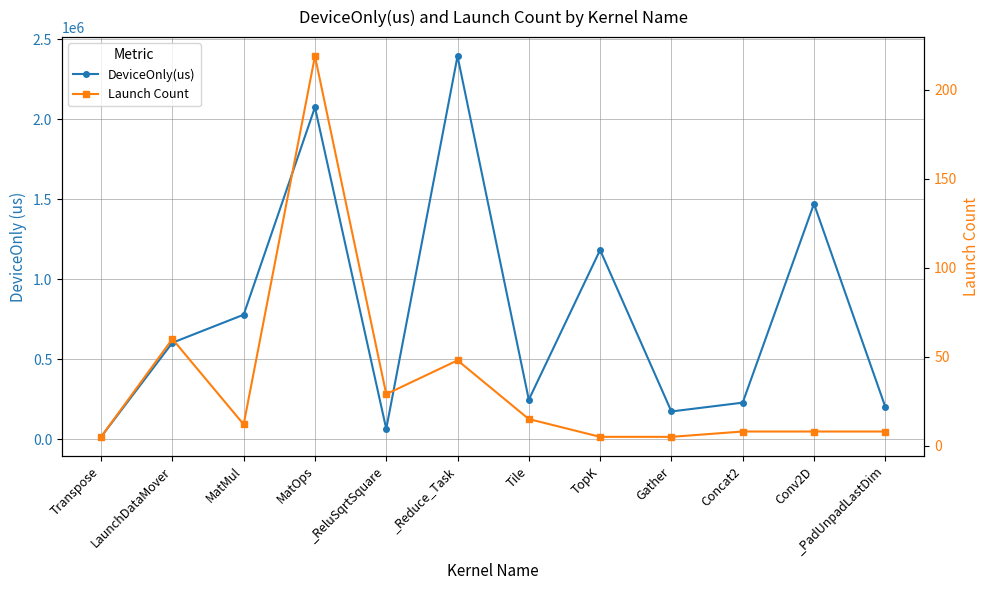

Which category has the lowest value in the DeviceOnly(us) series?

Transpose